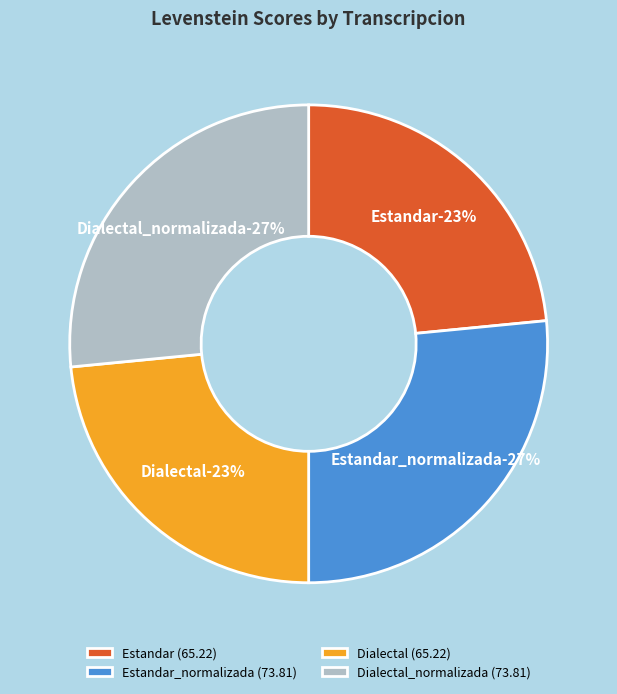

To the nearest percent, what is the combined percentage of Estandar and Dialectal?

47%